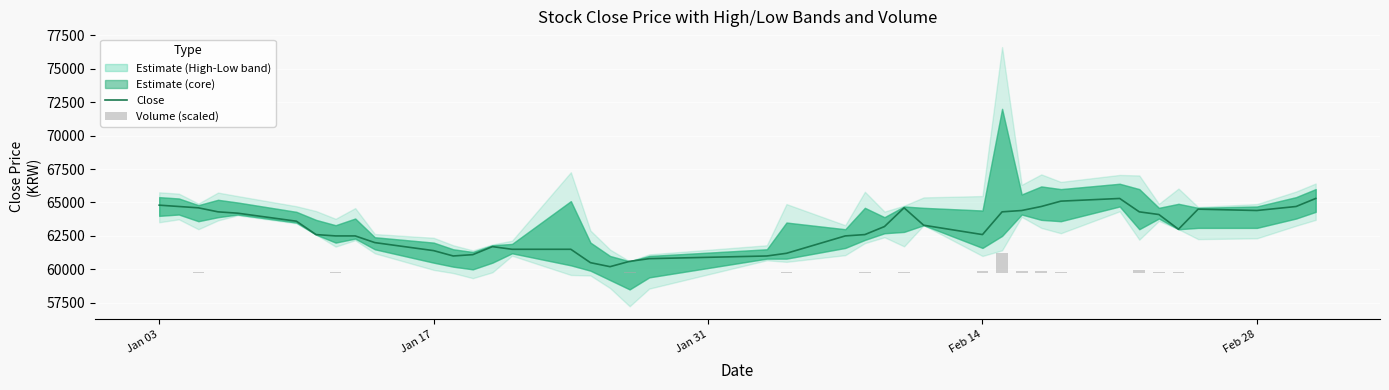

At how many categories does at least one series exceed 32556?

40